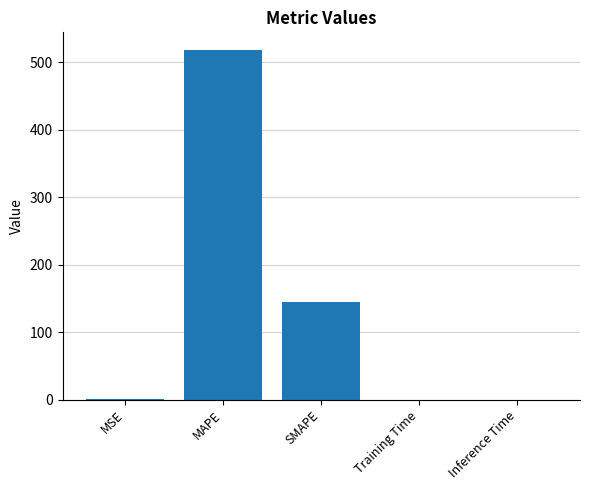

Where is the data nearest to the value 259?

SMAPE